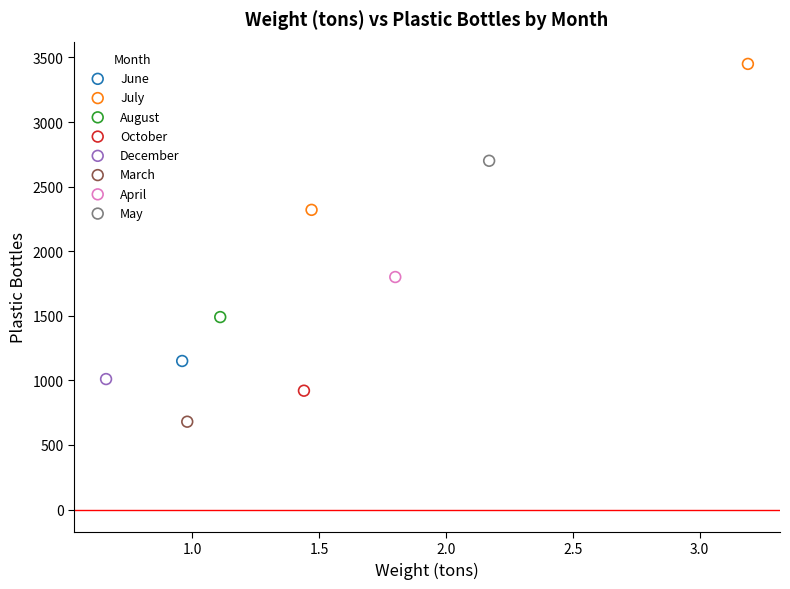

What are all the series names shown in the legend?

June, July, August, October, December, March, April, May